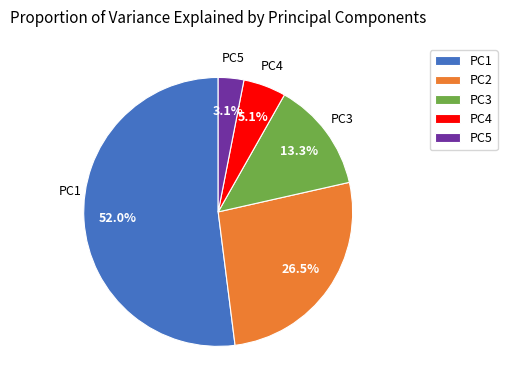

To the nearest percent, what portion does PC5 represent?

3%